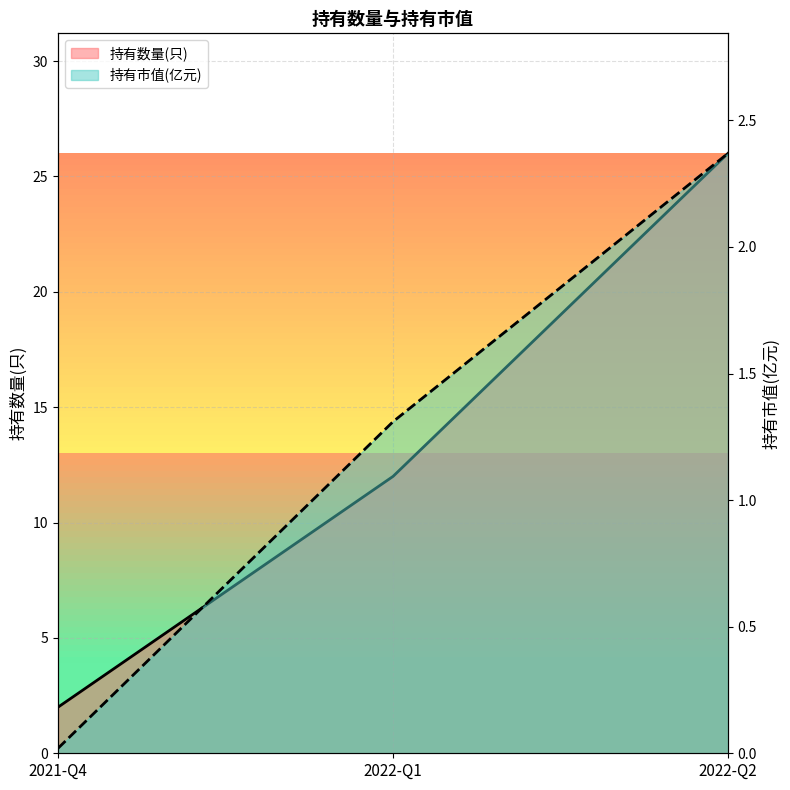

At how many categories does at least one series exceed 6?

2